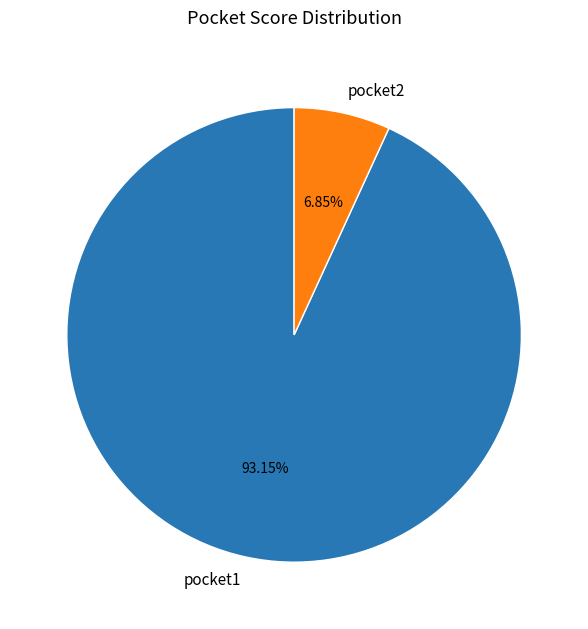

How many segments does this pie chart have?

2